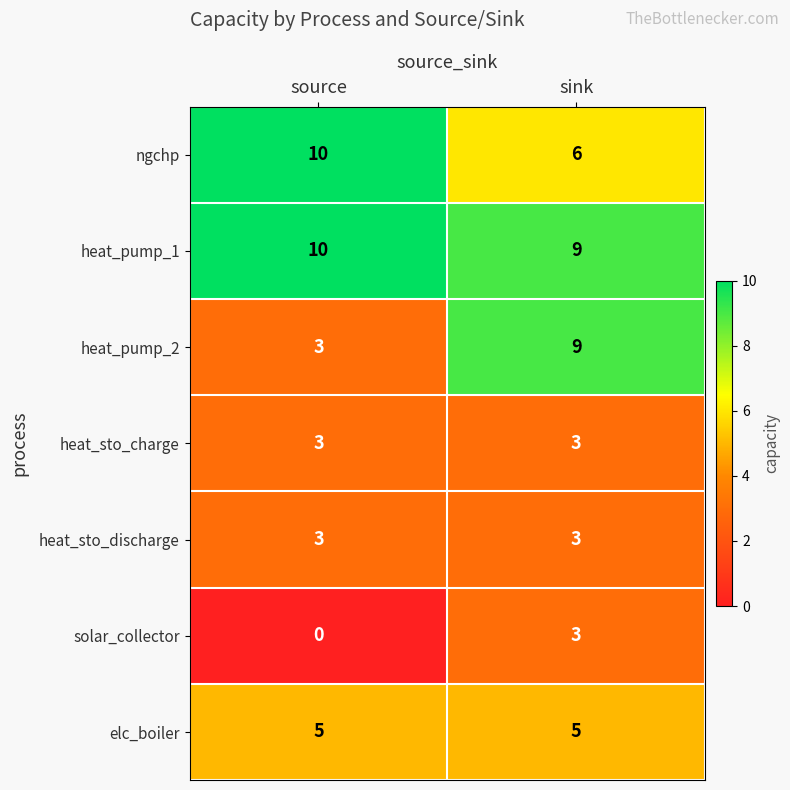

At which label is solar_collector closest to 1?

source